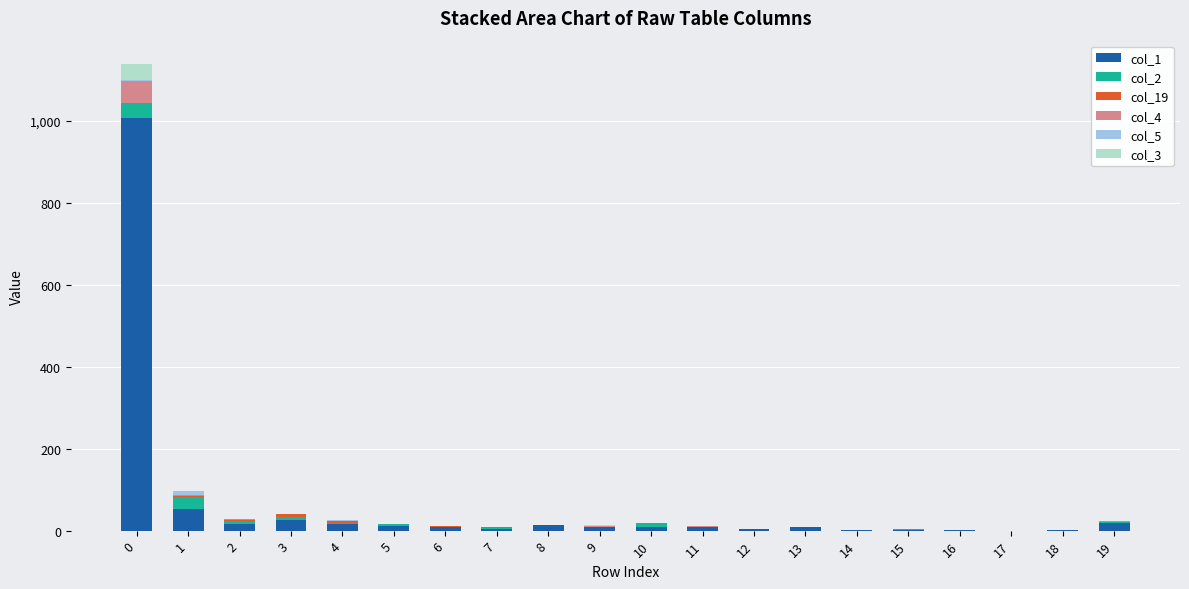

Are the bars horizontal?

No